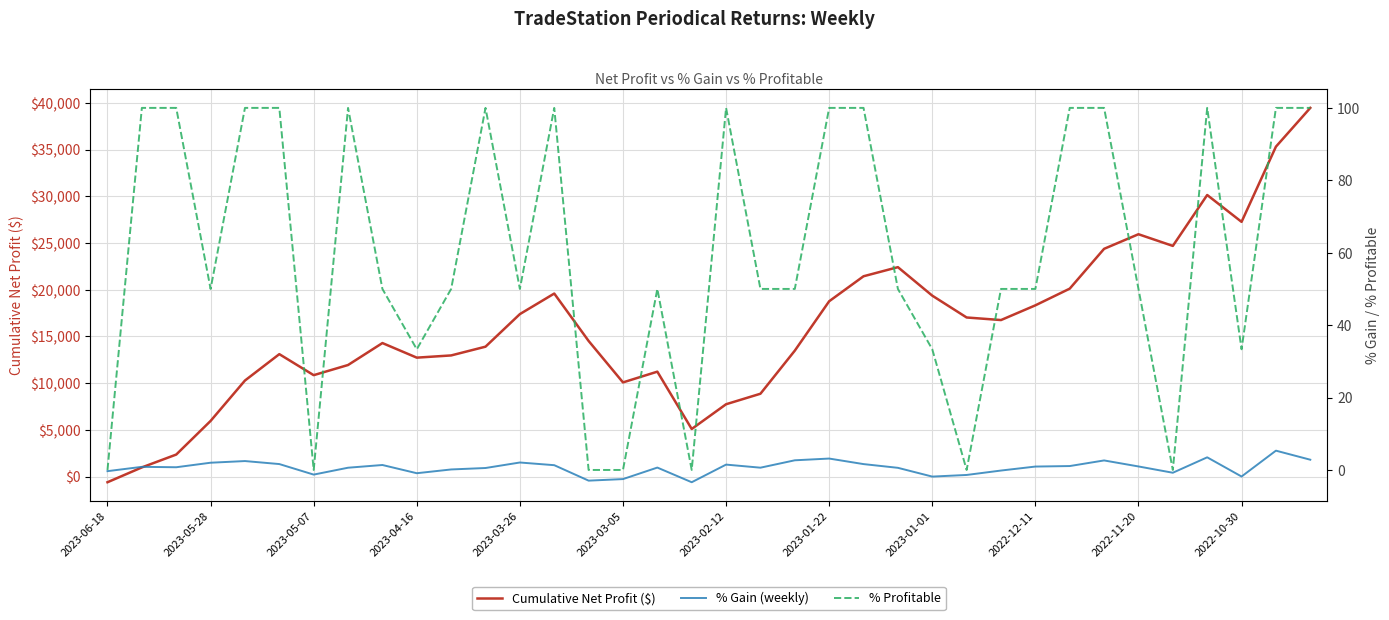

Reading left to right, extract all data points from this chart.

Cumulative Net Profit ($): -612.5	975.0	2350.0	5950.0	10275.0	13100.0	10850.0	11937.5	14287.5	12725.0	12962.5	13900.0	17387.5	19587.5	14512.5	10075.0	11225.0	5087.5	7737.5	8862.5	13475.0	18762.5	21437.5	22412.5	19362.5	17025.0	16750.0	18325.0	20112.5	24375.0	25937.5	24687.5	30137.5	27262.5	35312.5	39462.5
% Gain (weekly): -0.3	0.9	0.8	2.0	2.5	1.6	-1.3	0.6	1.4	-0.9	0.1	0.5	2.1	1.3	-2.9	-2.5	0.7	-3.4	1.5	0.6	2.7	3.1	1.6	0.6	-1.8	-1.4	-0.2	0.9	1.1	2.6	1.0	-0.8	3.5	-1.8	5.3	2.8
% Profitable: 0.0	100.0	100.0	50.0	100.0	100.0	0.0	100.0	50.0	33.3	50.0	100.0	50.0	100.0	0.0	0.0	50.0	0.0	100.0	50.0	50.0	100.0	100.0	50.0	33.3	0.0	50.0	50.0	100.0	100.0	50.0	0.0	100.0	33.3	100.0	100.0